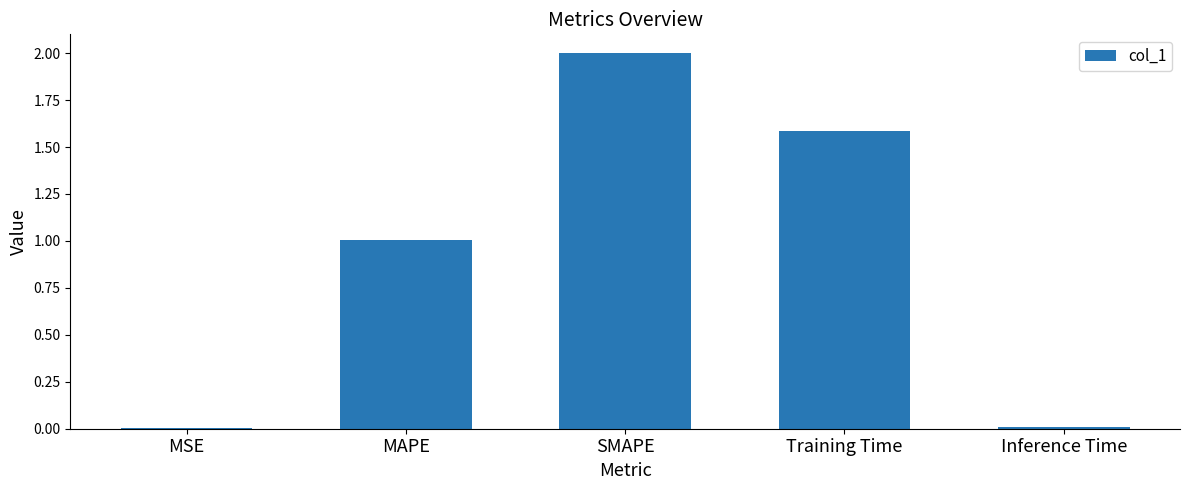

What is the average value?

0.9